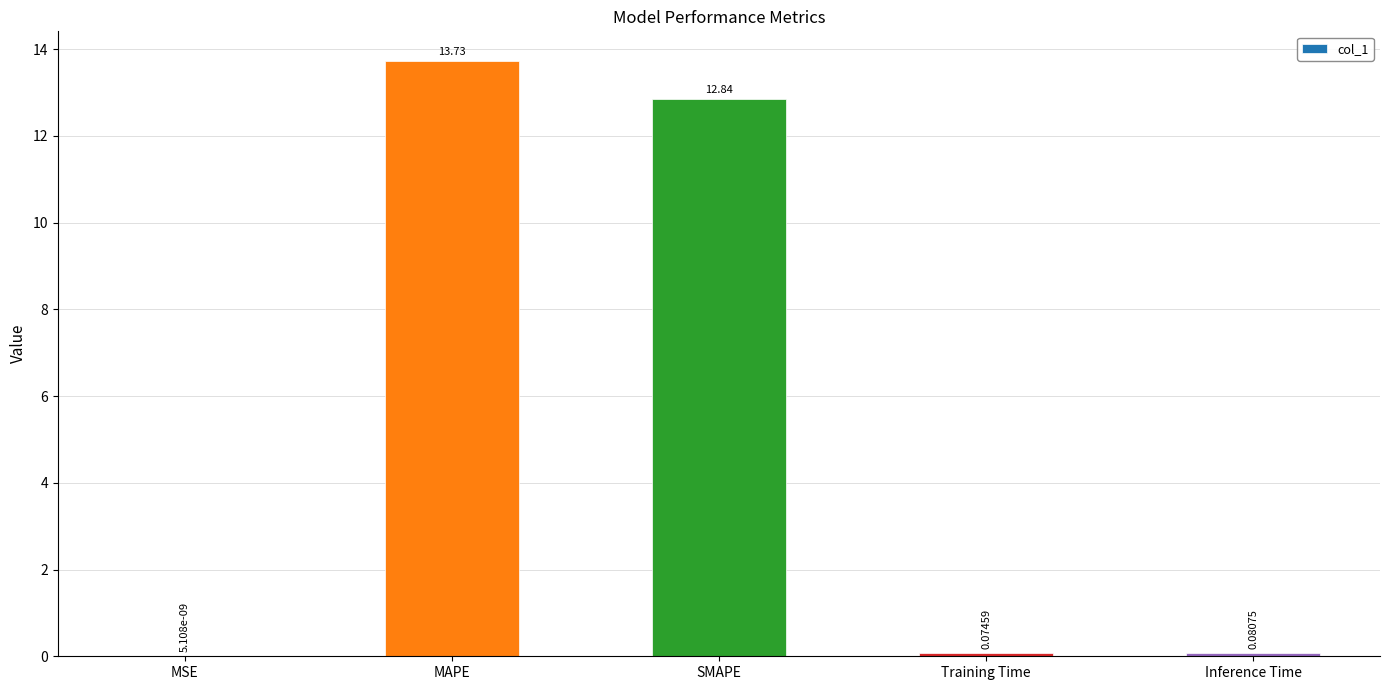

At which label is the value closest to 6?

Inference Time